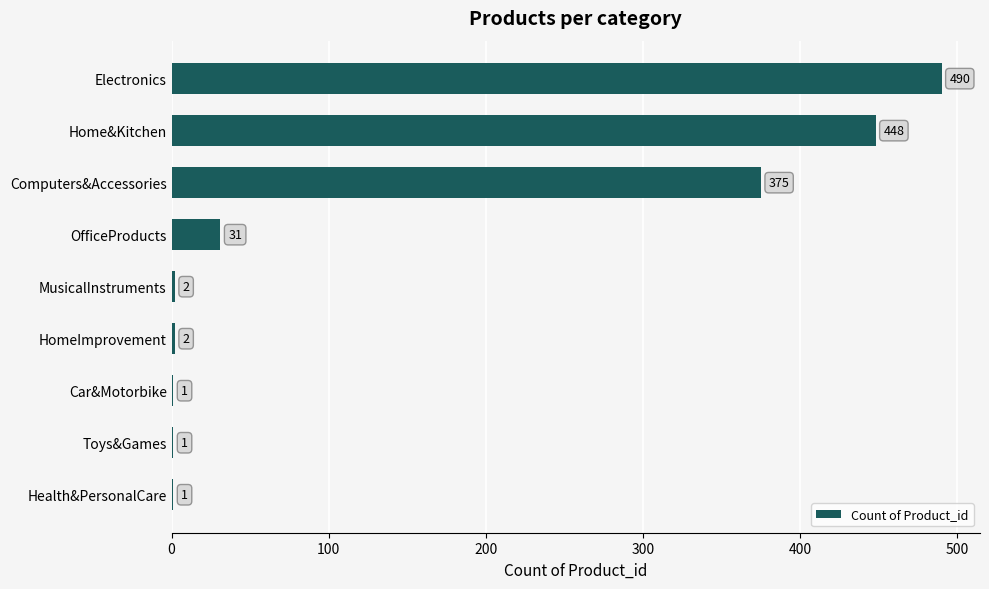

What is the sum of the values at OfficeProducts and Health&PersonalCare?

32